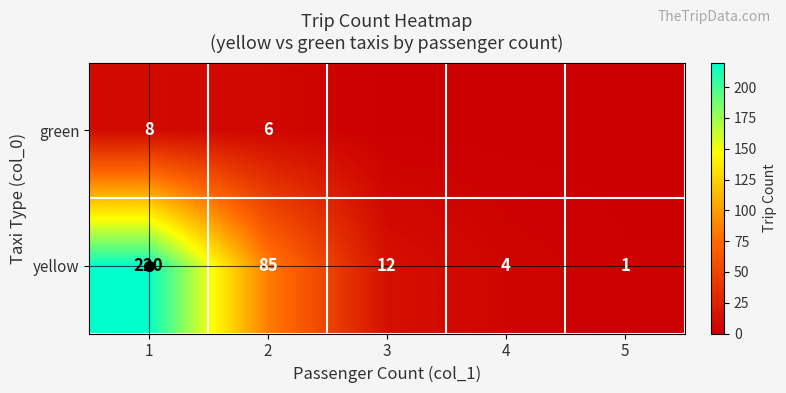

Is it true that yellow equals 7 at 4?

False